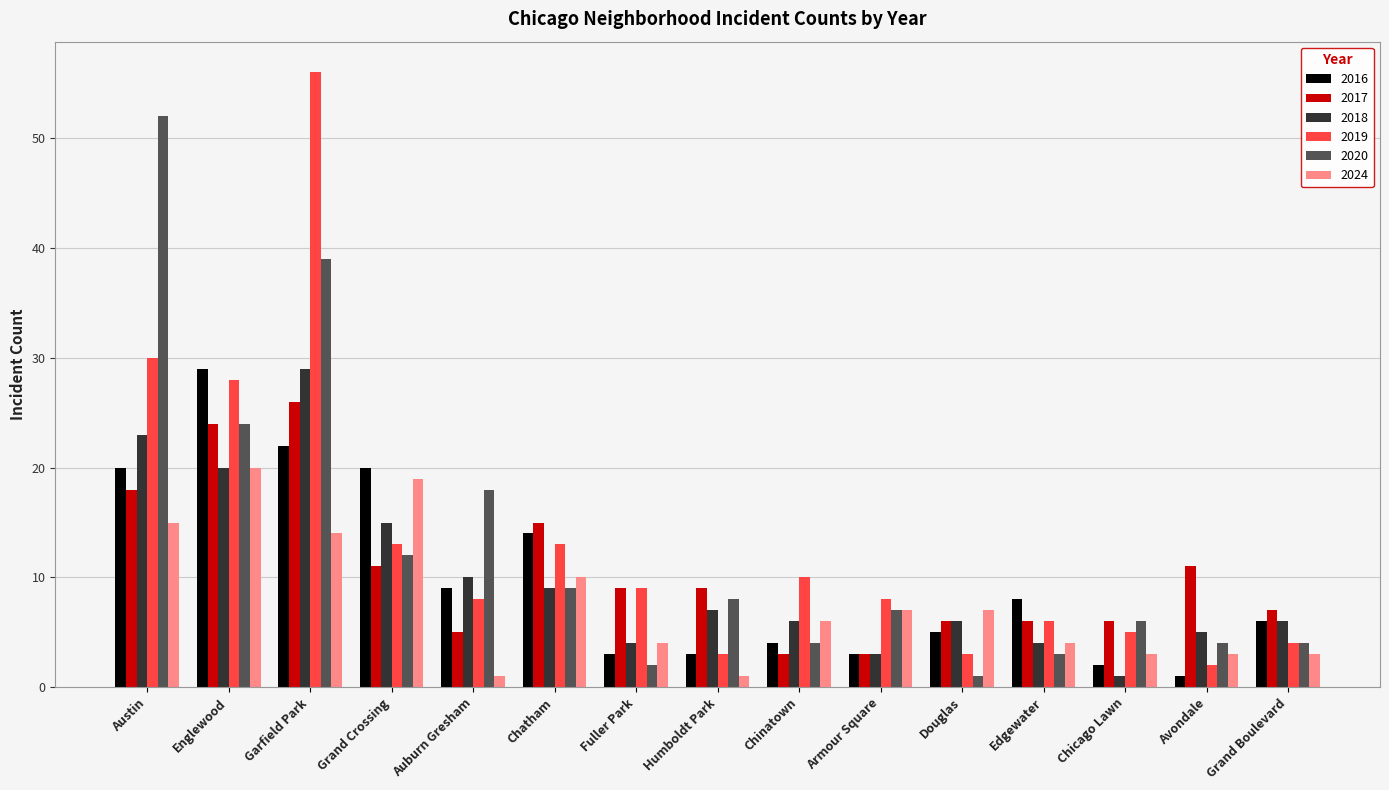

What is the minimum value shown in the chart?

1